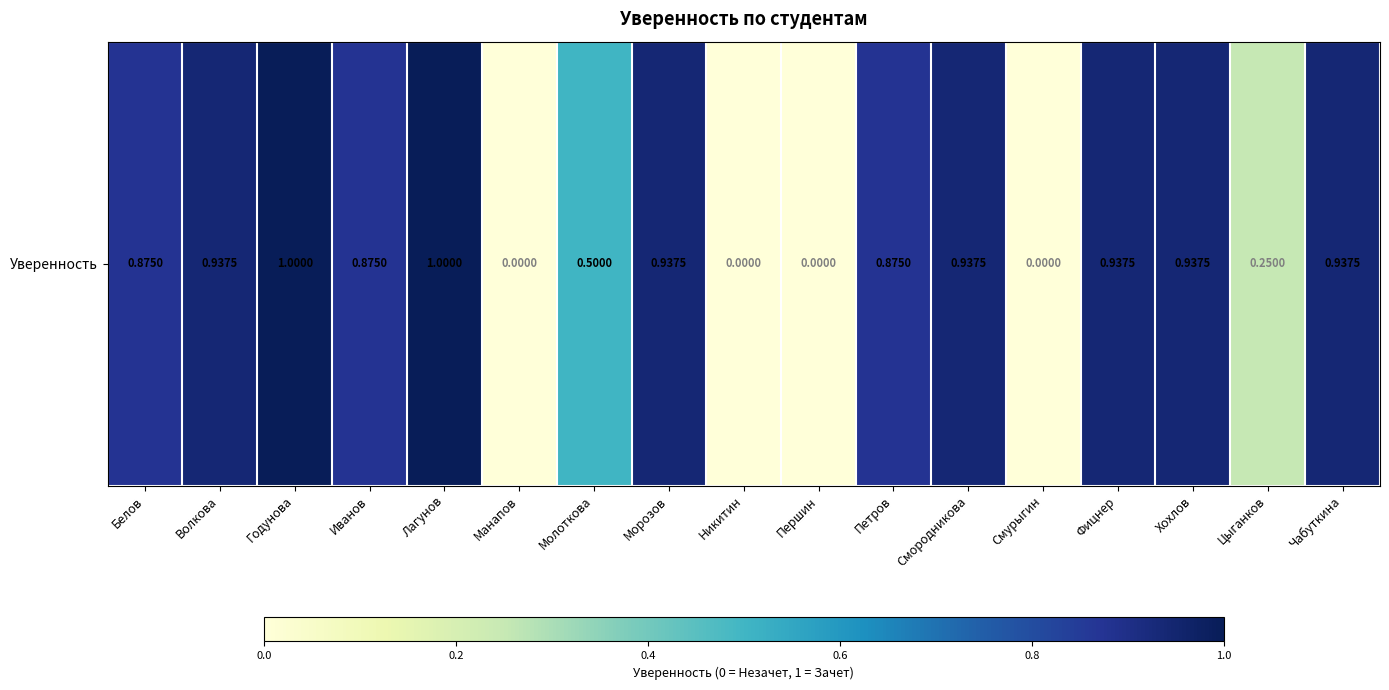

What is the average value?

0.6